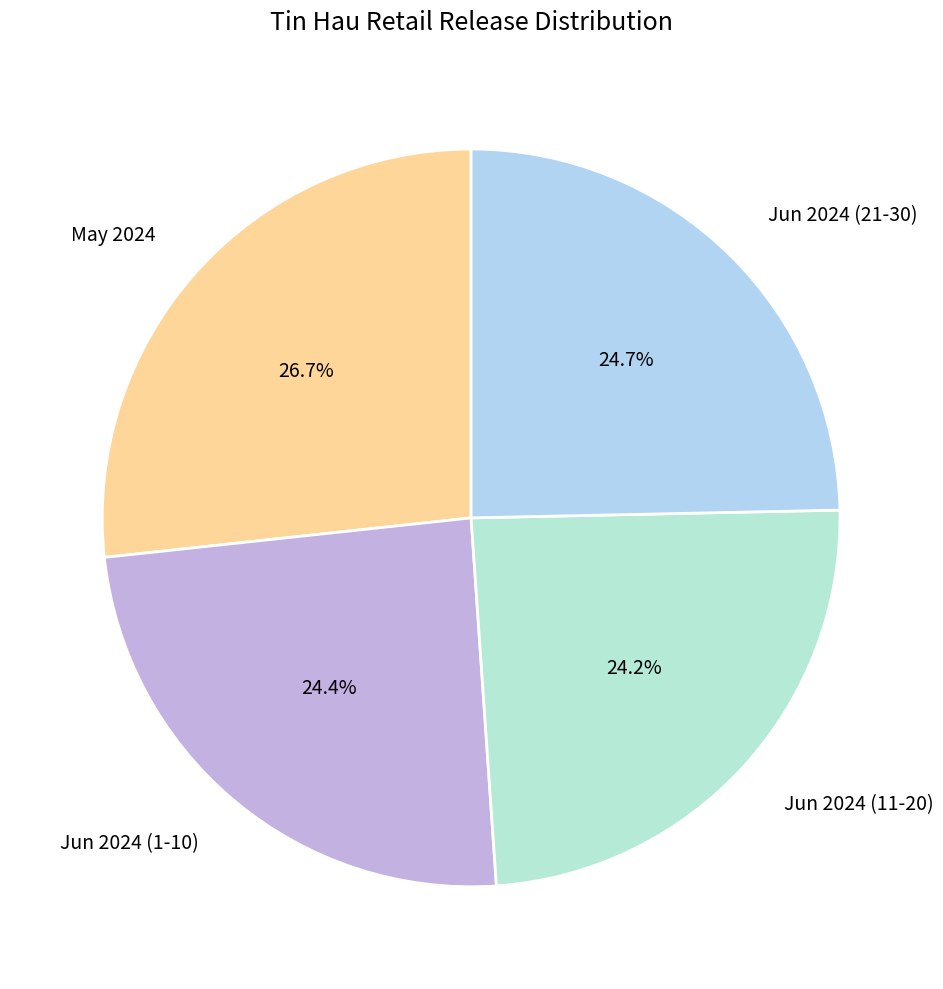

Approximately how many times larger is the value at Jun 2024 (21-30) compared to May 2024?

0.9